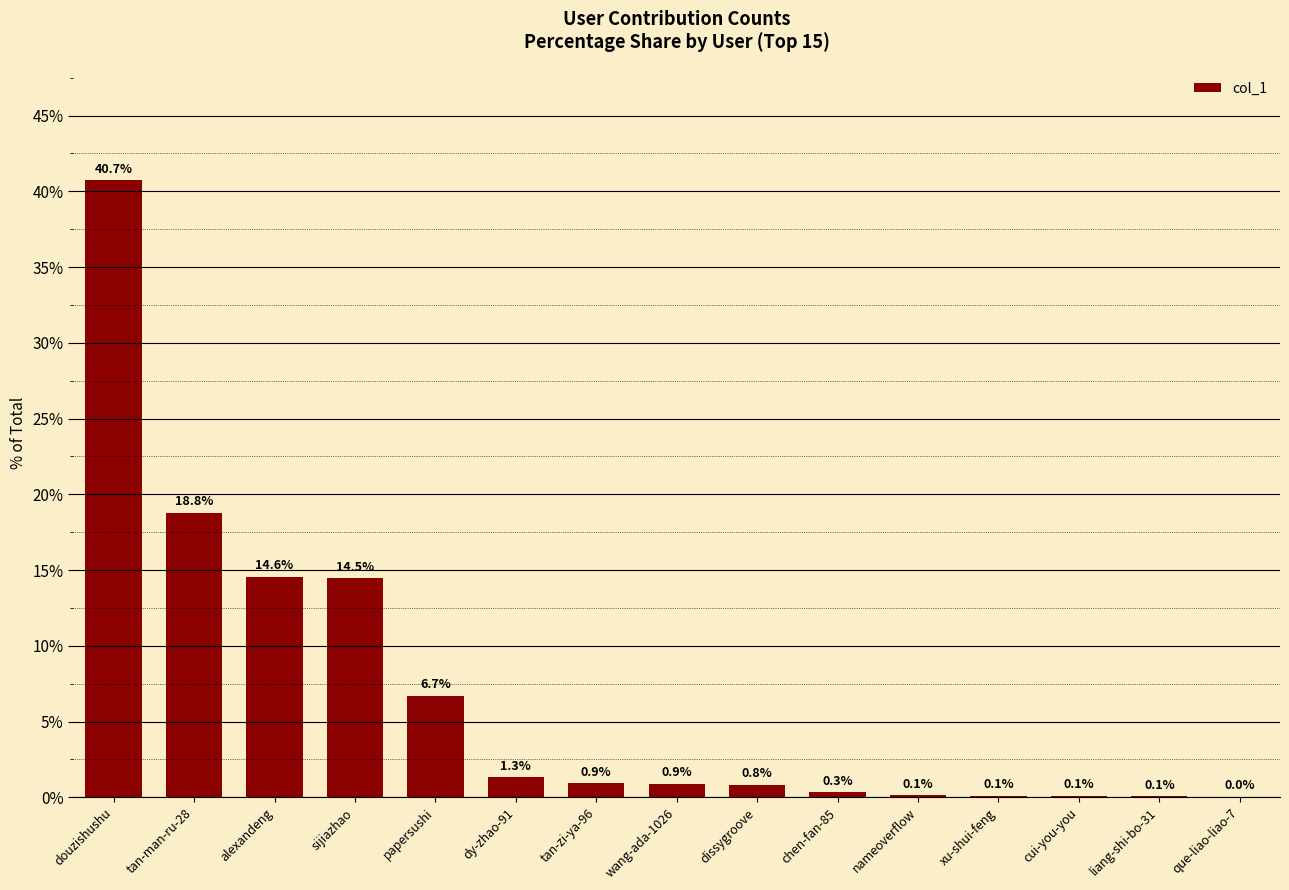

The value at cui-you-you is 0.1. True or false?

True